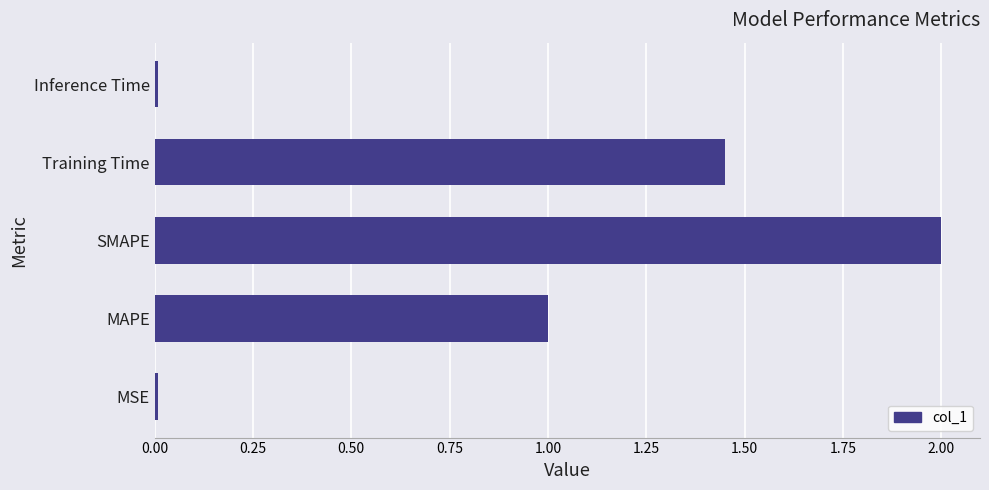

Where is the data nearest to the value 1?

MAPE